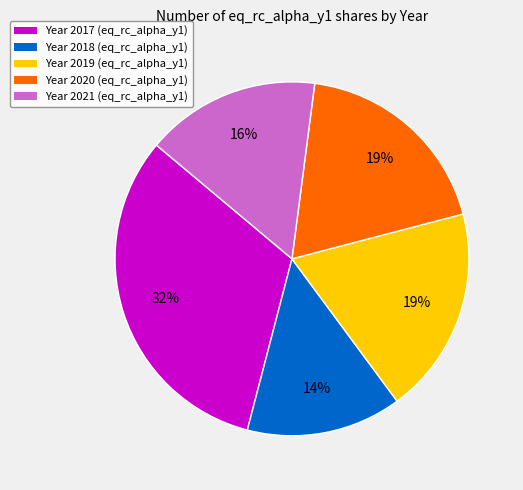

Is there any slice that represents more than half of the pie?

No